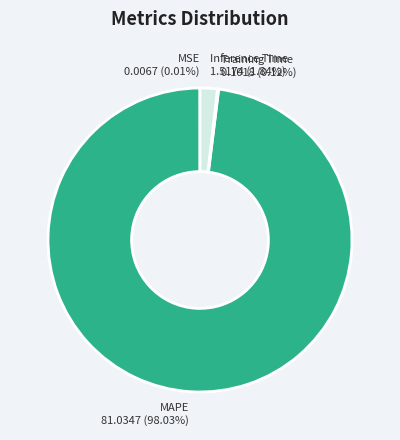

Which slice is the largest?

MAPE